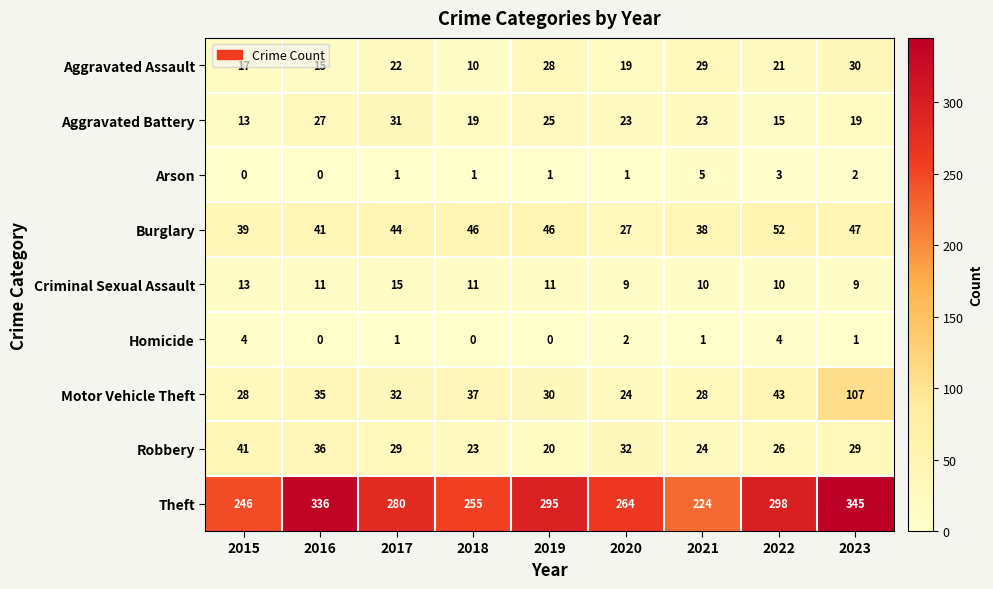

What is the maximum value shown in the chart?

345